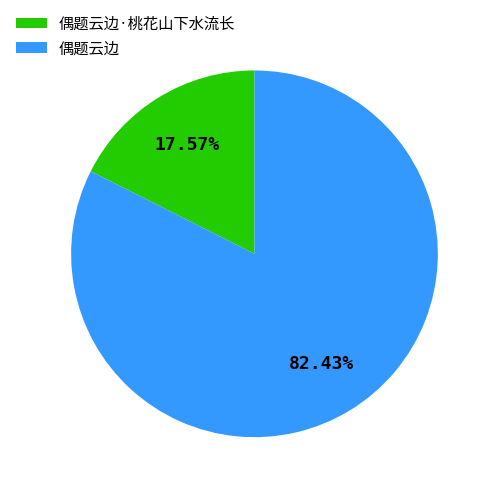

Does 偶题云边 account for over 50% of the chart?

Yes